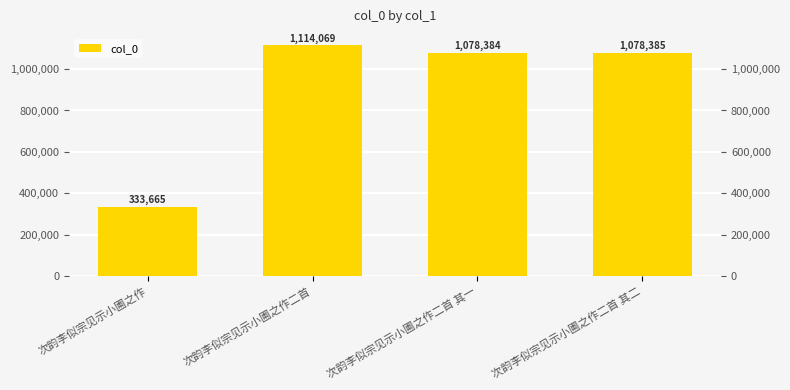

How many series are shown in this chart?

1